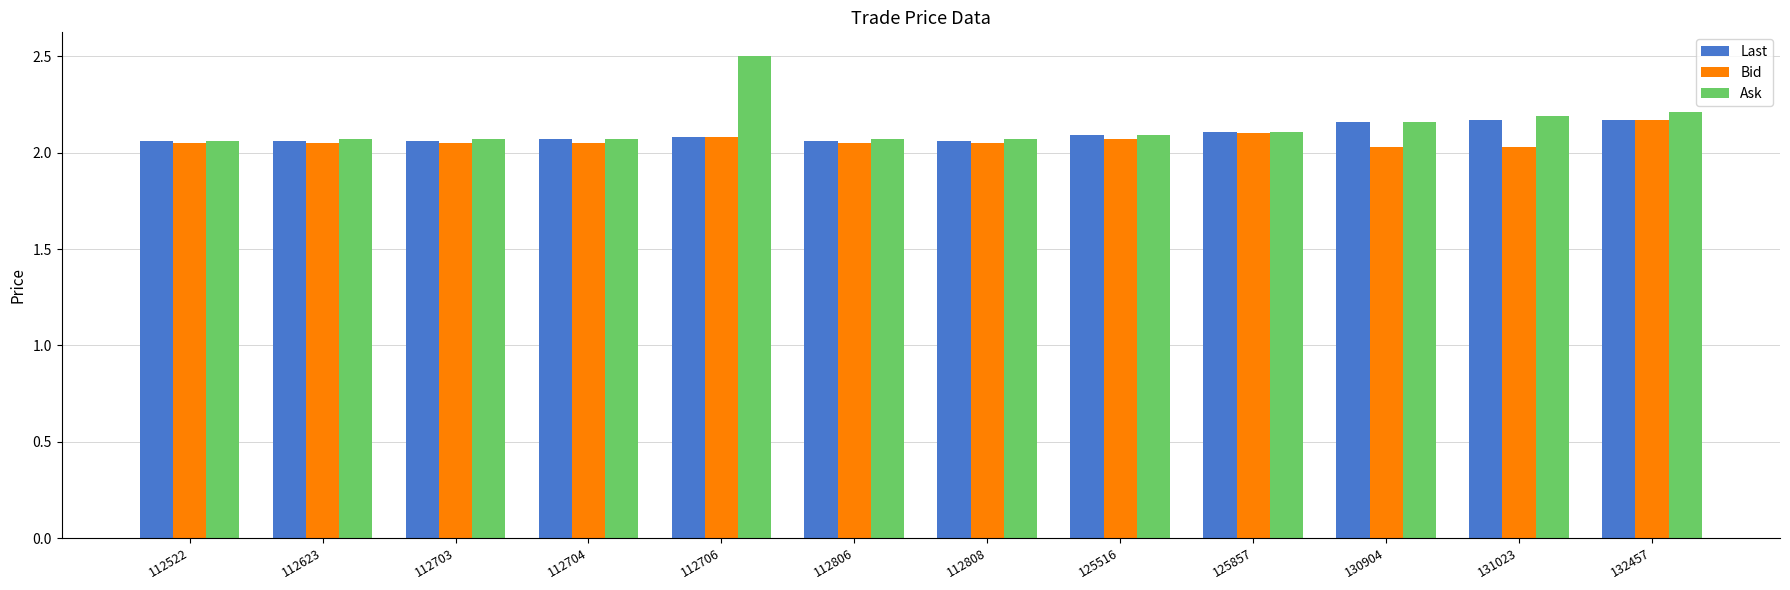

What is the sum of the Last values at 112806 and 132457?

4.2